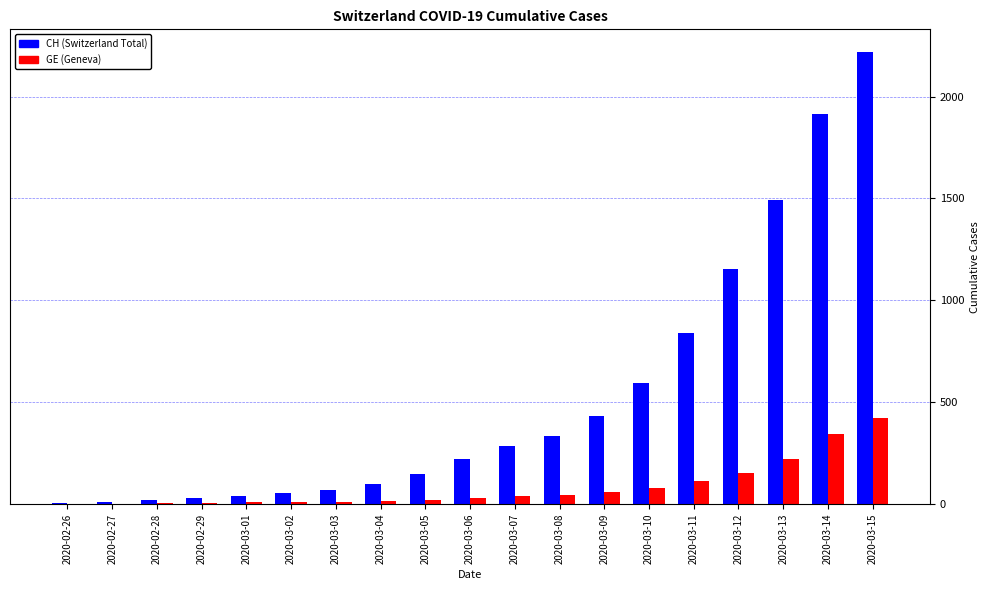

What is the greatest value displayed?

2219